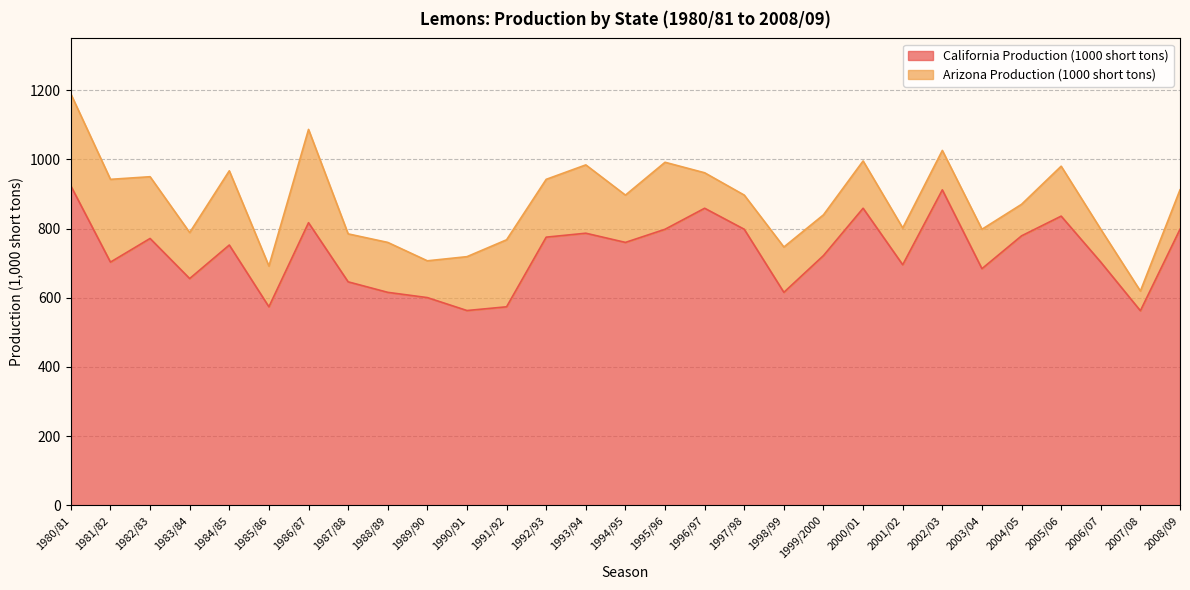

What is the difference between the second highest and minimum values?

349.6